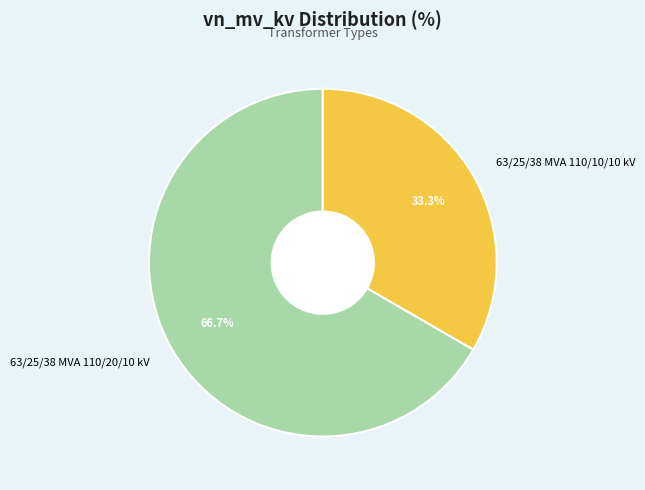

To the nearest percent, what percentage of the pie is 63/25/38 MVA 110/20/10 kV?

67%